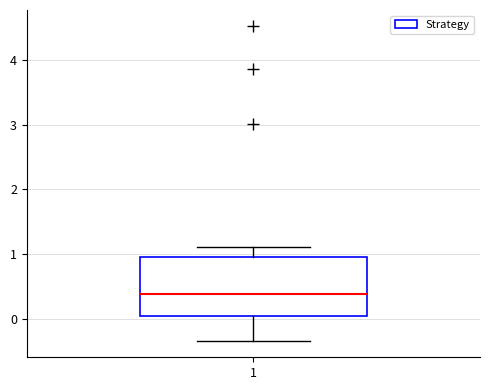

Where is the upper edge of the box at x = 1 on the y-axis? The values are not printed on the chart, so give them approximately, as read against the axis.

1.0